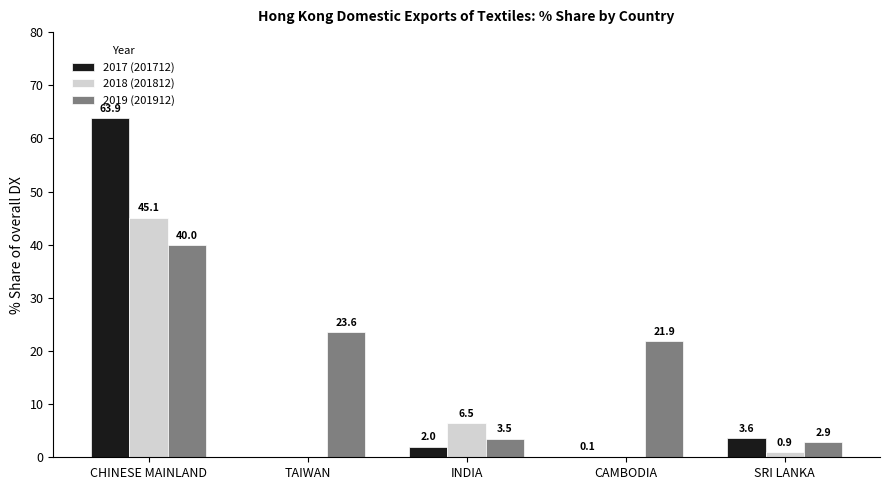

The value of 2019 (201912) at CHINESE MAINLAND is 40.0. True or false?

True